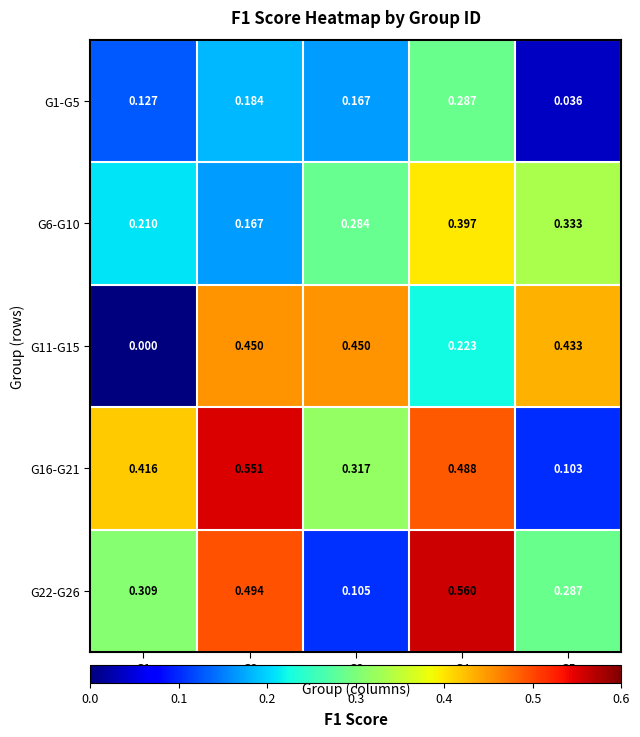

How many data points does each series have?

5